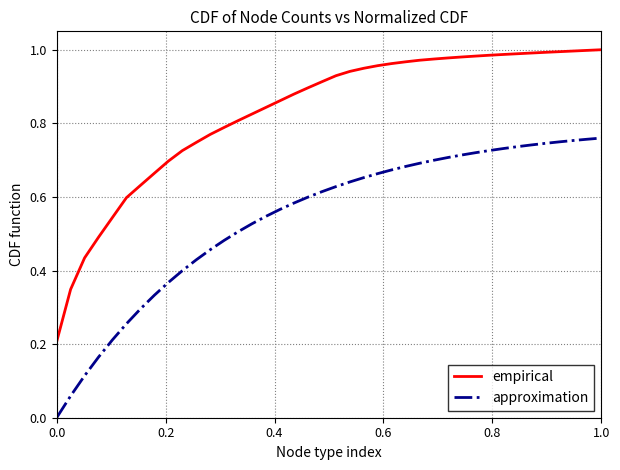

Rank the series by their average value, from highest to lowest.

empirical, approximation